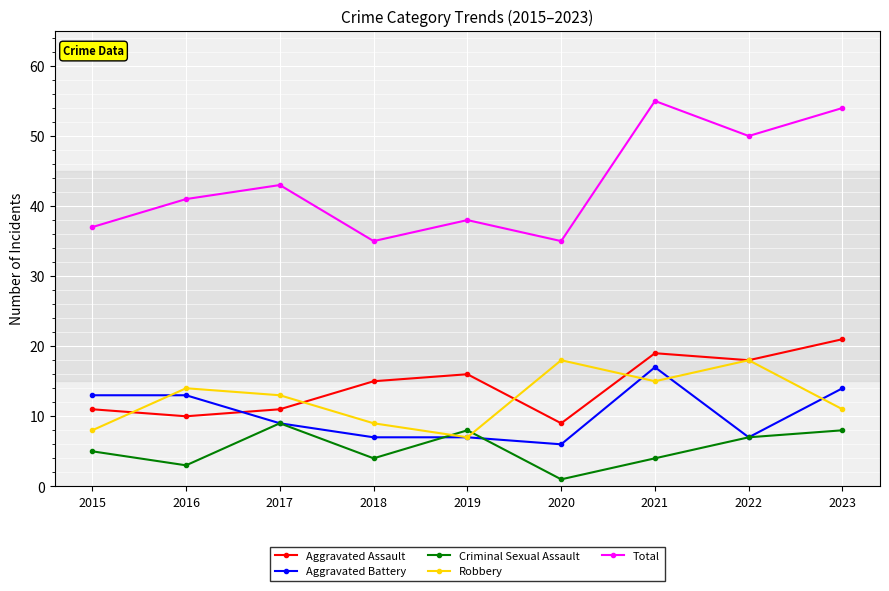

What is the highest value of the Aggravated Battery series?

17